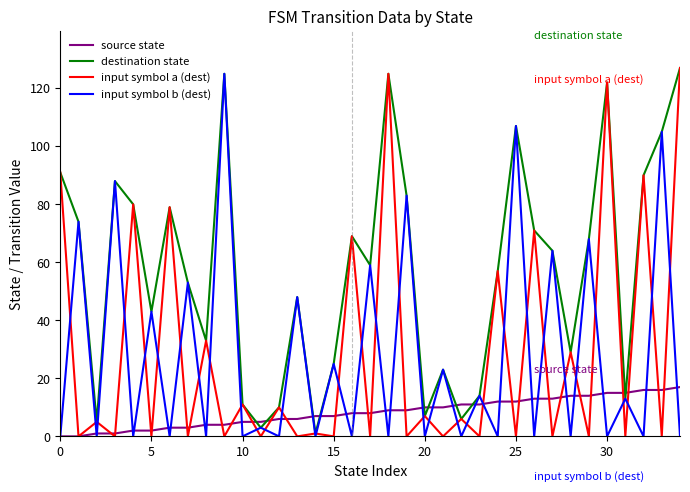

What is the maximum value for input symbol a (dest)?

127